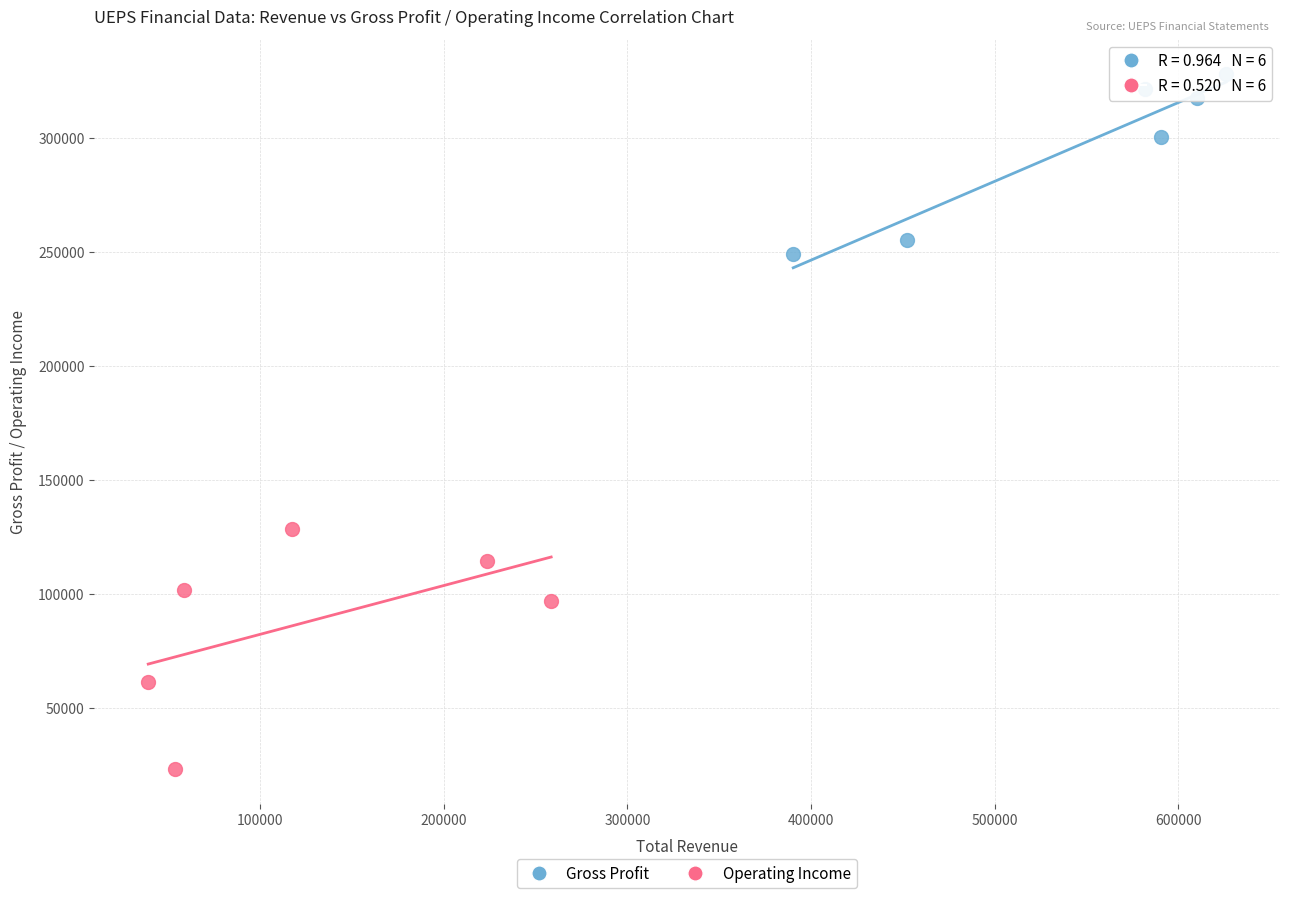

Which series contains the lowest Y value?

Operating Income